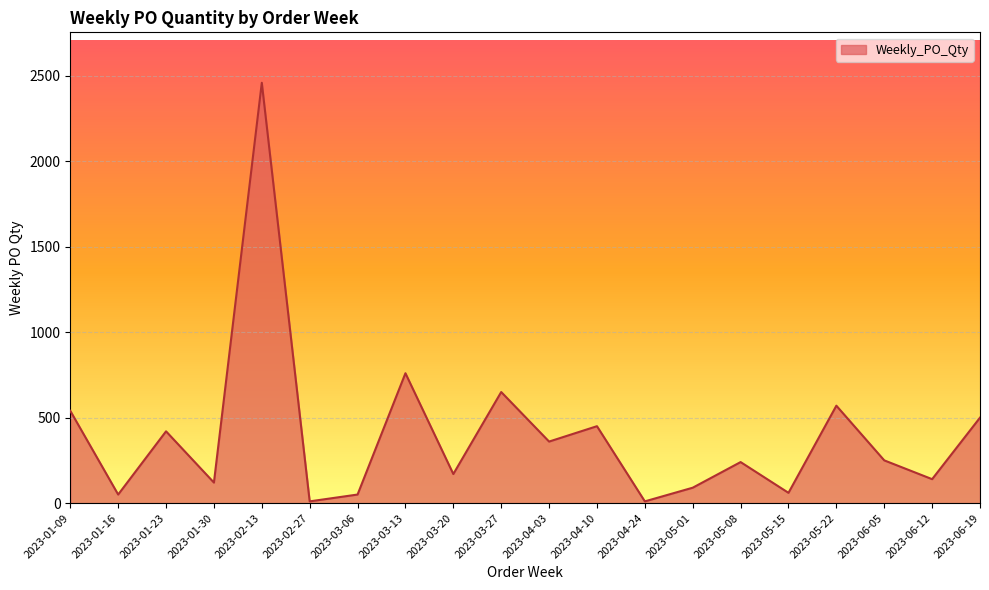

What is the maximum value shown in the chart?

2460